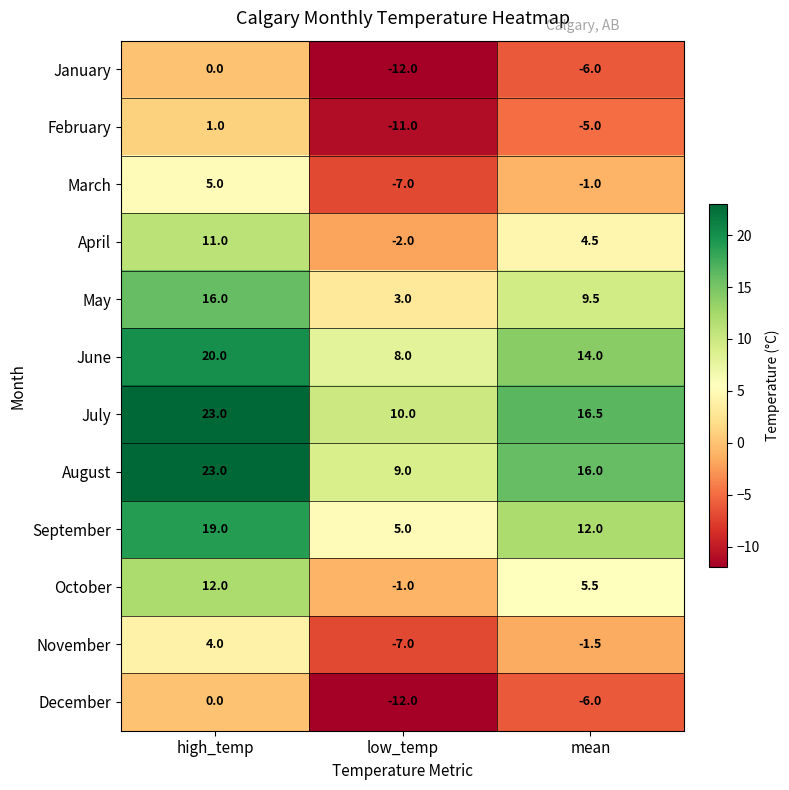

What is the difference between the maximum and minimum values in the September series?

14.0